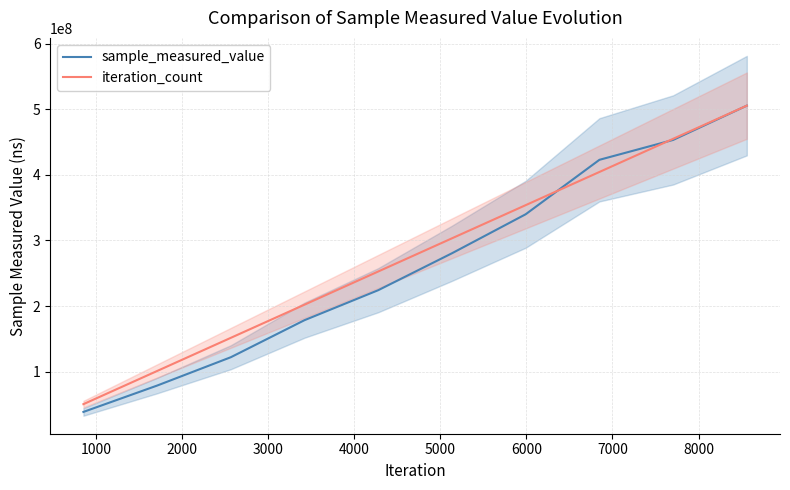

The iteration_count series shows 136431795.6 at 9000. True or false?

False